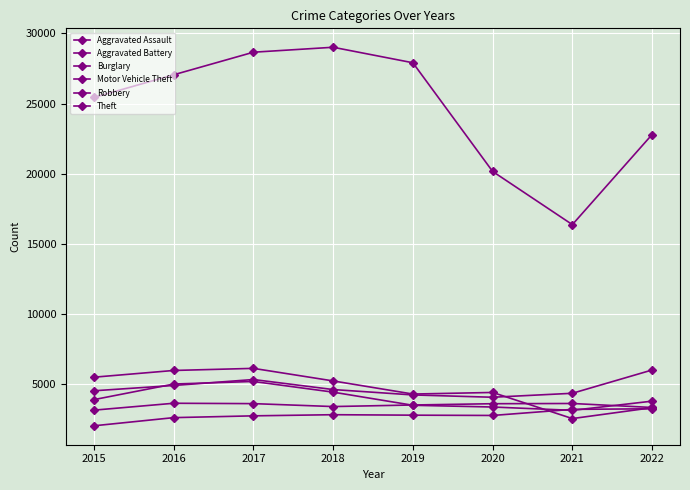

At which category is the sum across all series the highest?

2017